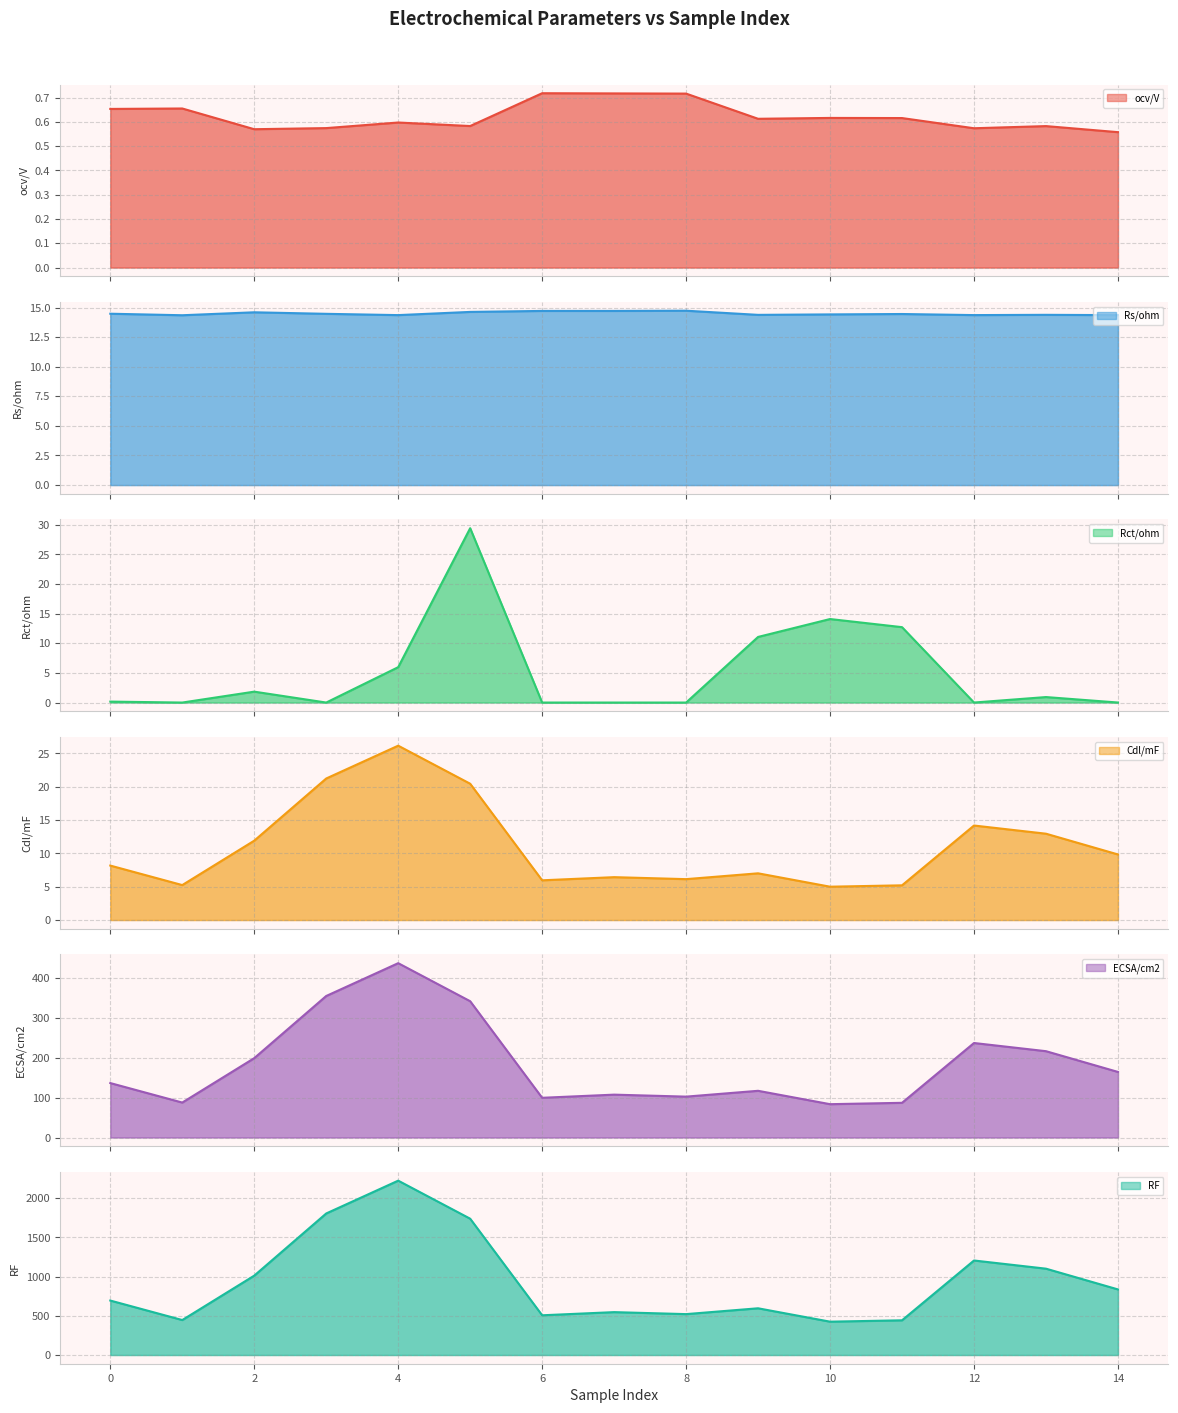

True or false: Rs/ohm and ocv/V intersect in this chart.

False